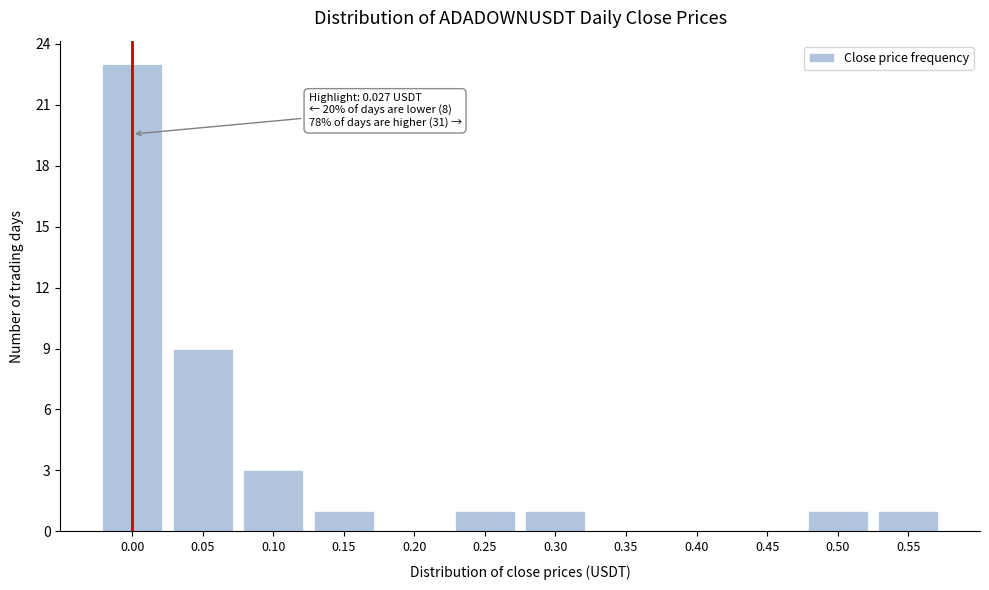

Reading left to right, what are all the values shown in this chart?

0.00=23	0.05=9	0.10=3	0.15=1	0.20=0	0.25=1	0.30=1	0.35=0	0.40=0	0.45=0	0.50=1	0.55=1